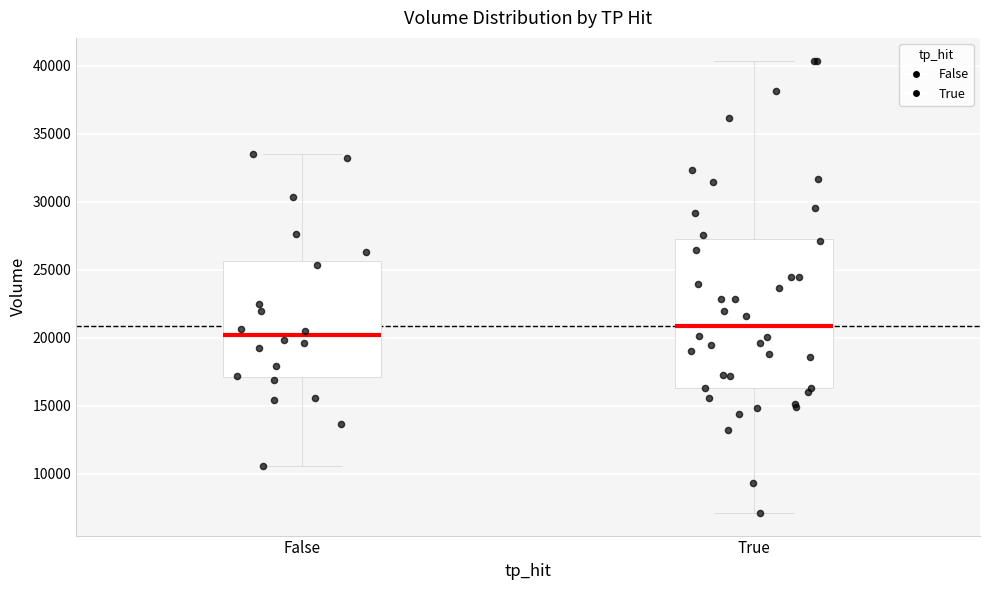

Which box is the tallest, from its lower edge to its upper edge?

True